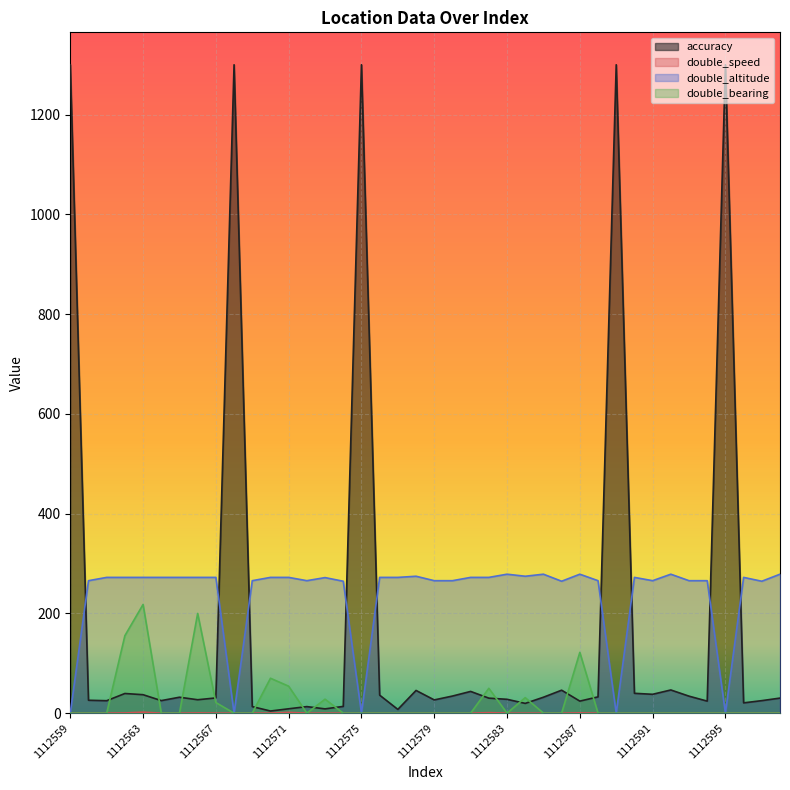

How many lines are shown in the chart?

4